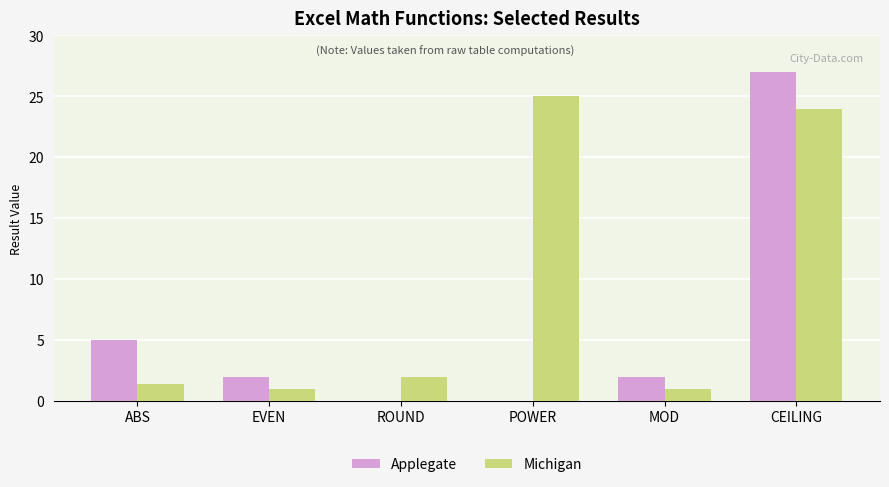

Which series has the largest range (max minus min)?

Applegate